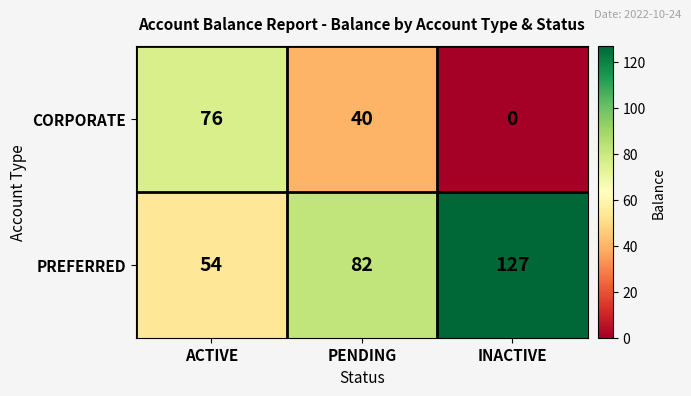

What is the difference between the second highest and minimum values in the CORPORATE series?

40